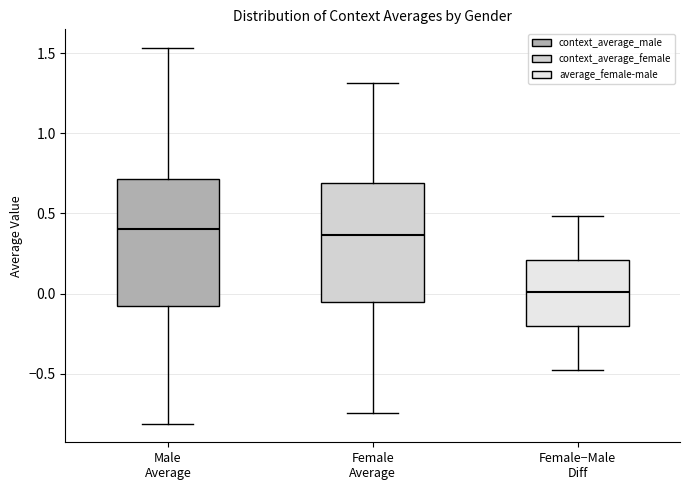

Where does the lower whisker of the box for Male Average end on the y-axis? The values are not printed on the chart, so give them approximately, as read against the axis.

-0.80